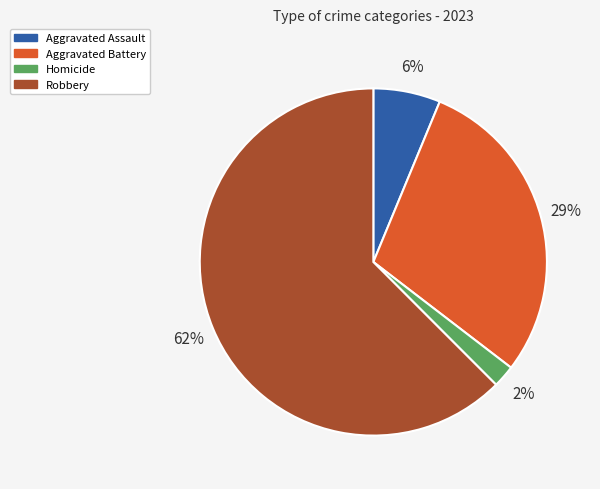

To the nearest percent, what is the average slice percentage?

25%